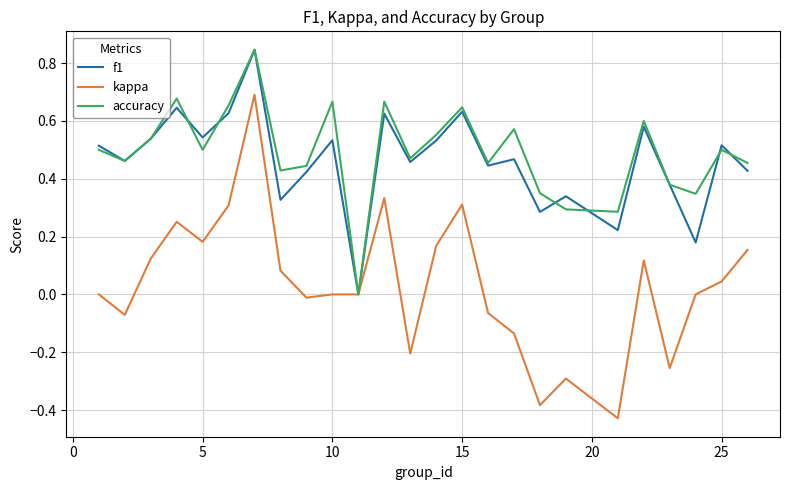

Which series has the widest spread of values?

kappa